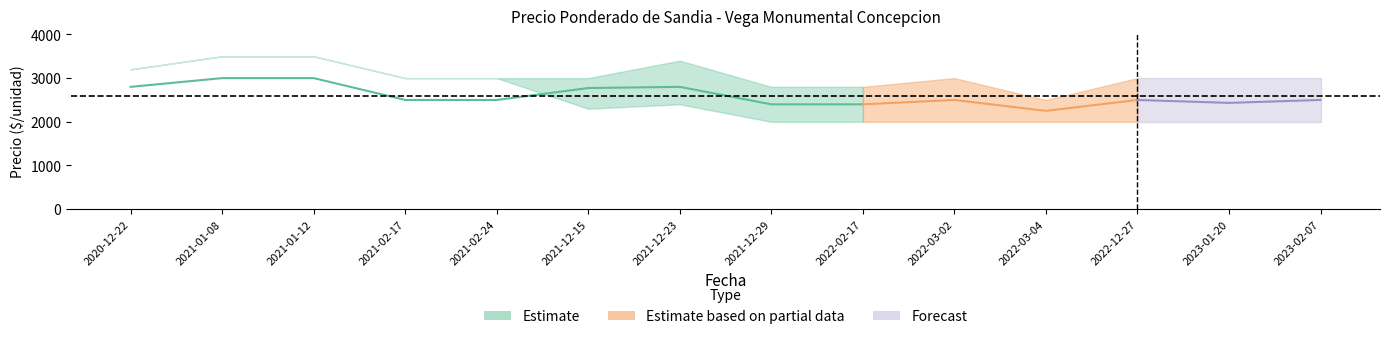

Reading right to left, list all the values displayed in this chart.

Precio minimo: 2000	2000	2000	2000	2000	2000	2000	2400	2300	3000	3000	3500	3500	3200
Precio maximo: 3000	3000	3000	2500	3000	2800	2800	3400	3000	3000	3000	3500	3500	3200
Precio promedio ponderado: 2500	2433	2500	2250	2500	2400	2400	2800	2773	2500	2500	3000	3000	2800